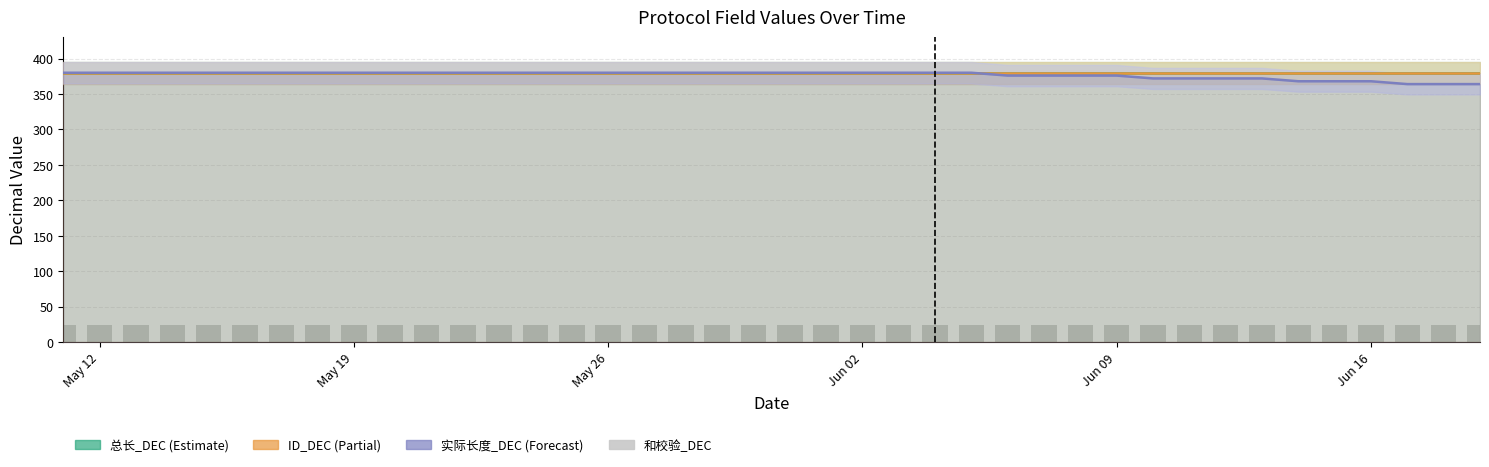

Does the chart contain any negative values?

No